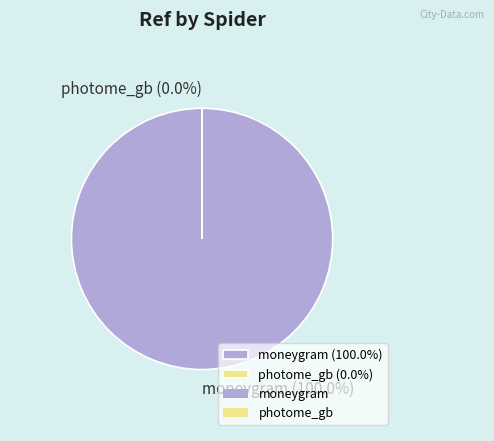

Is there a majority slice in this chart?

Yes